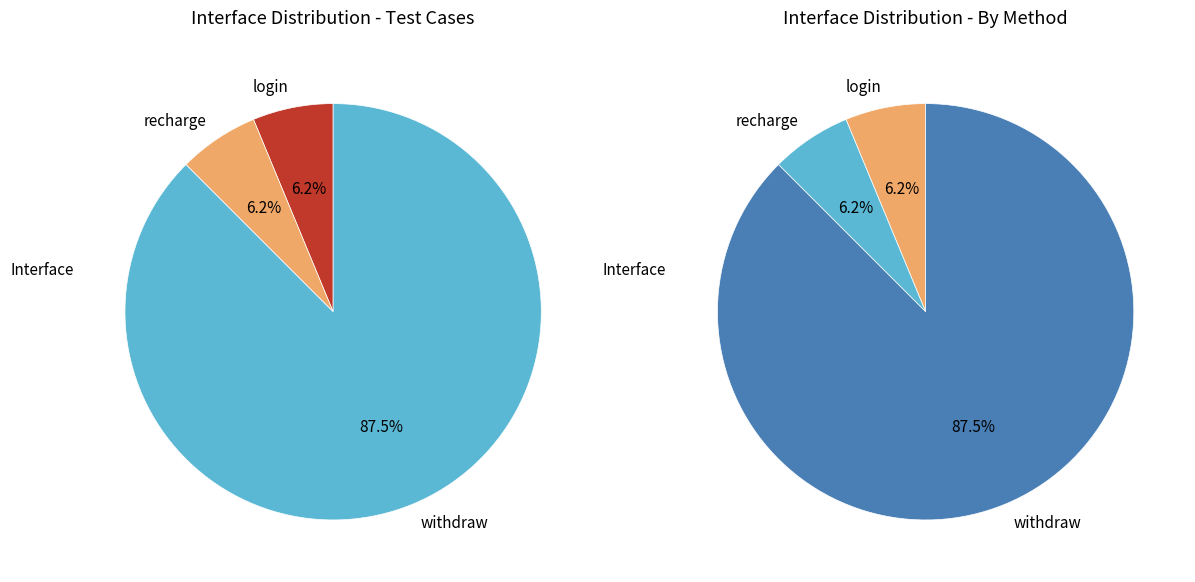

What is the smallest slice in the pie chart?

login